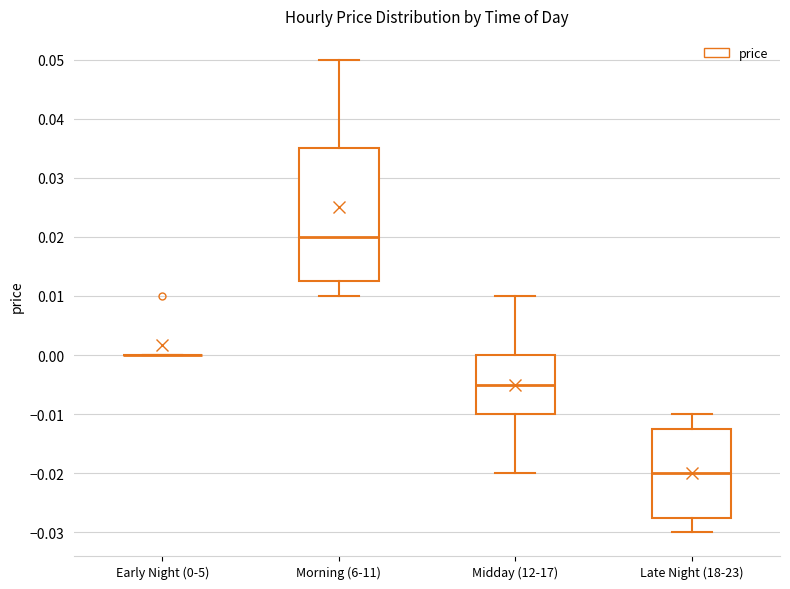

Reading left to right, transcribe this box plot: for each box, give where its median line is, the range the box spans, and where its two whiskers end, as read against the y-axis. The values are not printed on the chart, so give them approximately, as read against the axis.

Early Night (0-5): box collapsed to a line at 0.000, whiskers 0.000 to 0.000
Morning (6-11): median 0.020, box 0.013 to 0.035, whiskers 0.010 to 0.050
Midday (12-17): median -0.005, box -0.010 to 0.000, whiskers -0.020 to 0.010
Late Night (18-23): median -0.020, box -0.027 to -0.012, whiskers -0.030 to -0.010